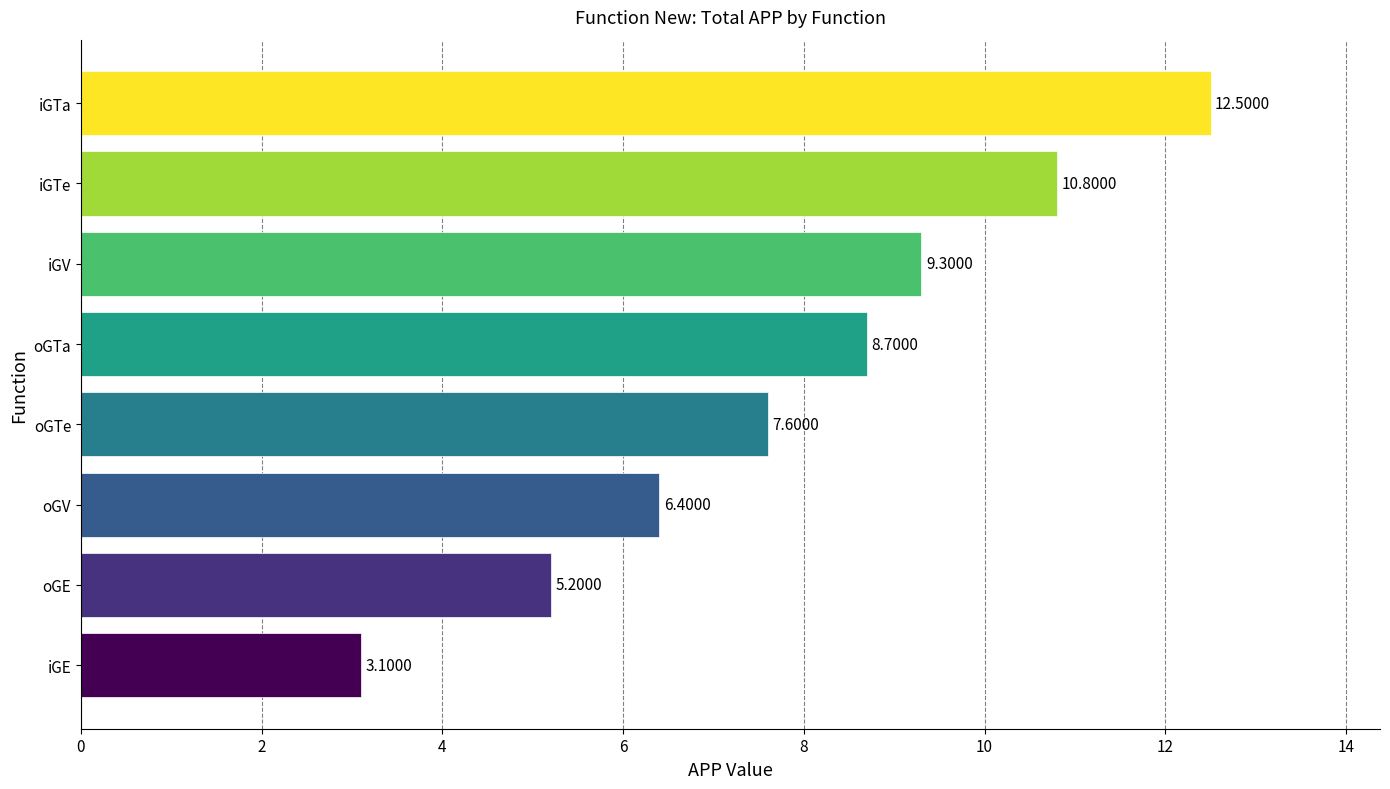

Which category has the highest value across all series?

iGTa